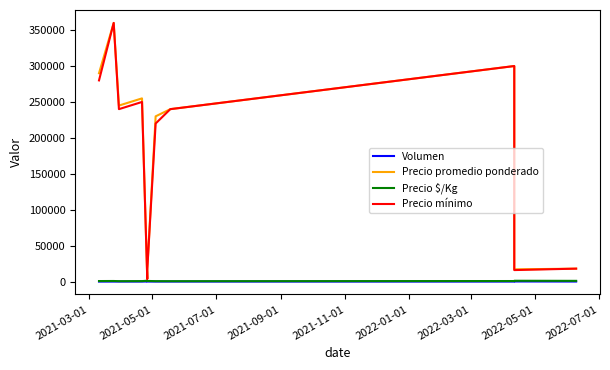

Which series has the widest spread of values?

Precio promedio ponderado